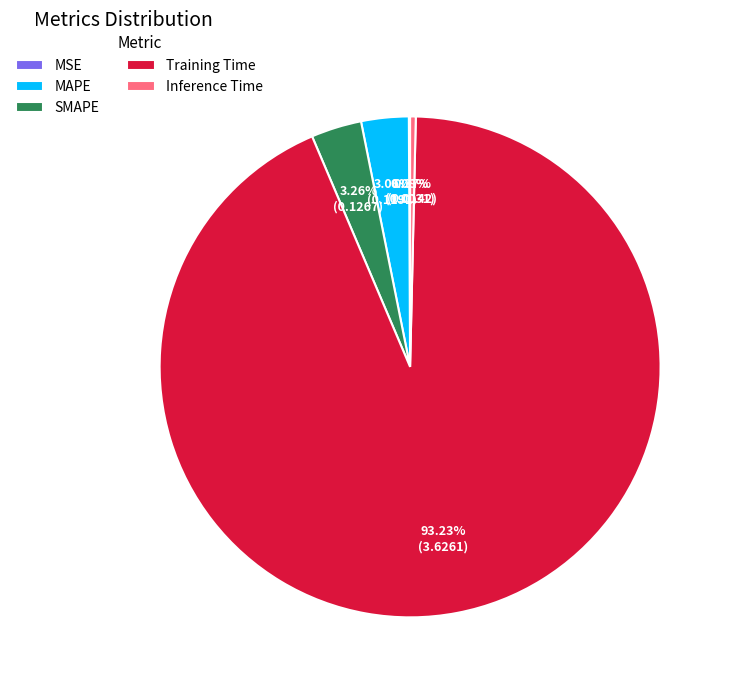

To the nearest percent, what percentage of the pie is SMAPE?

3%